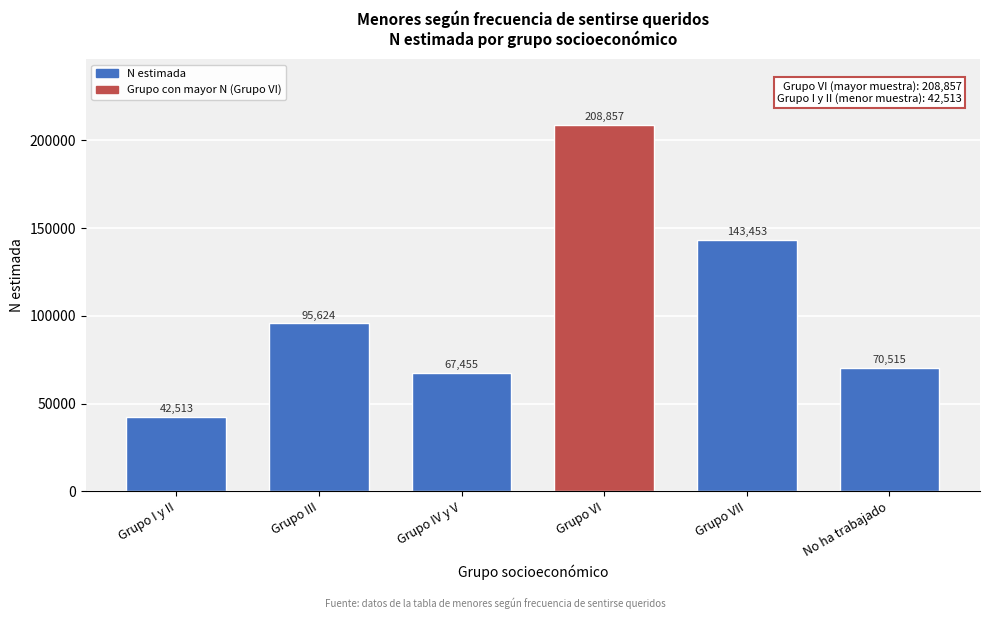

Reading left to right, what are all the values shown in this chart?

Grupo I y II=42513	Grupo III=95624	Grupo IV y V=67455	Grupo VI=208857	Grupo VII=143453	No ha trabajado=70515